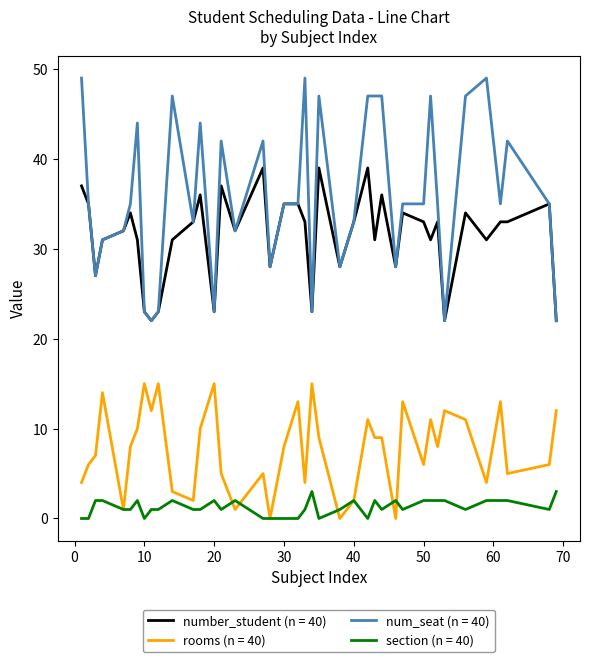

True or false: rooms (n = 40) and num_seat (n = 40) intersect in this chart.

False